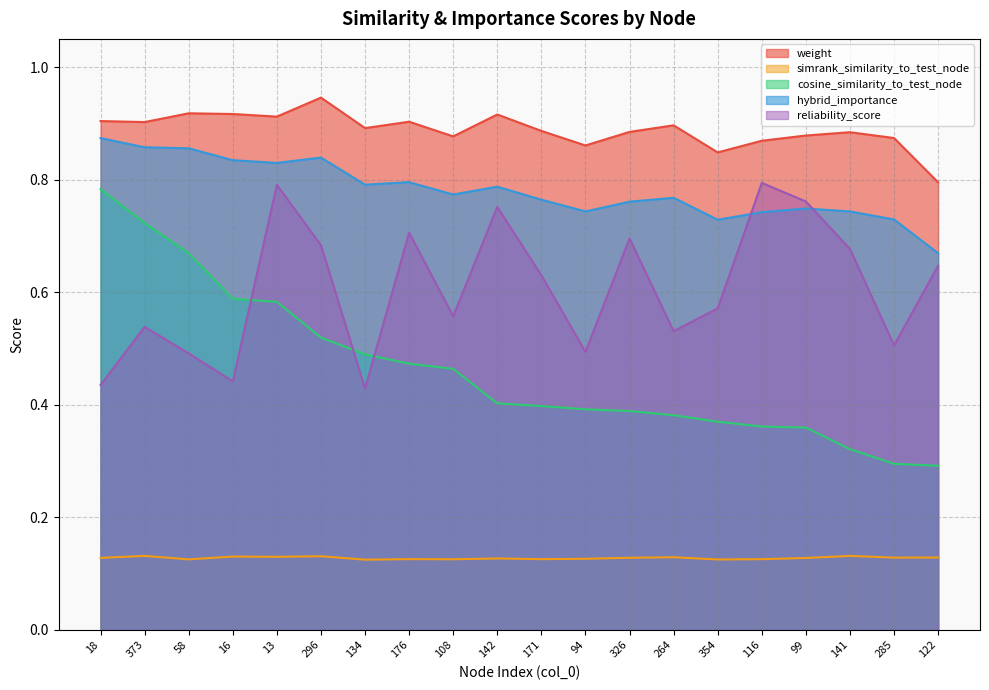

True or false: reliability_score and simrank_similarity_to_test_node intersect in this chart.

False